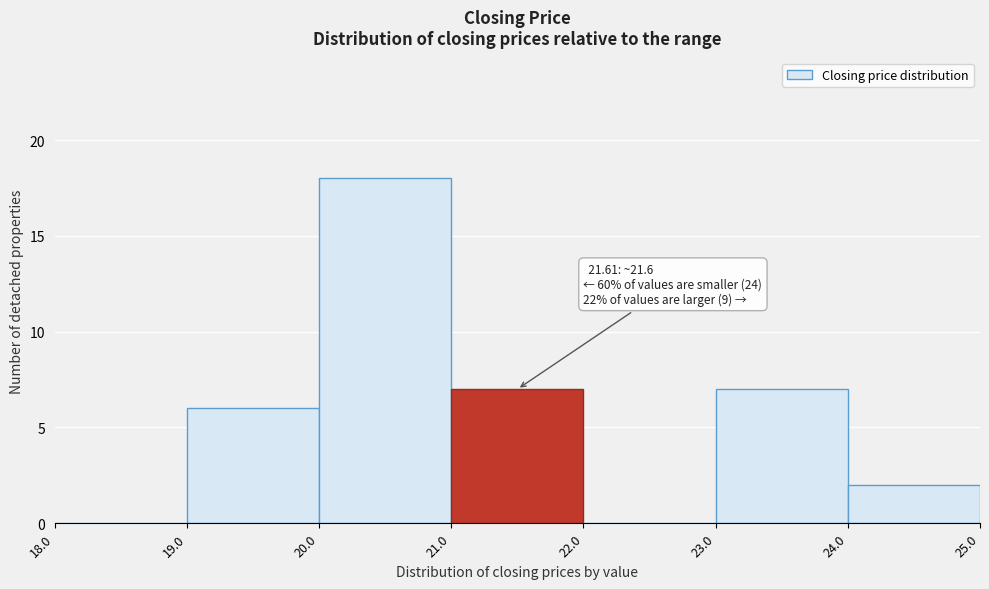

Over which range of the x-axis is the bar tallest?

20.0 to 21.0